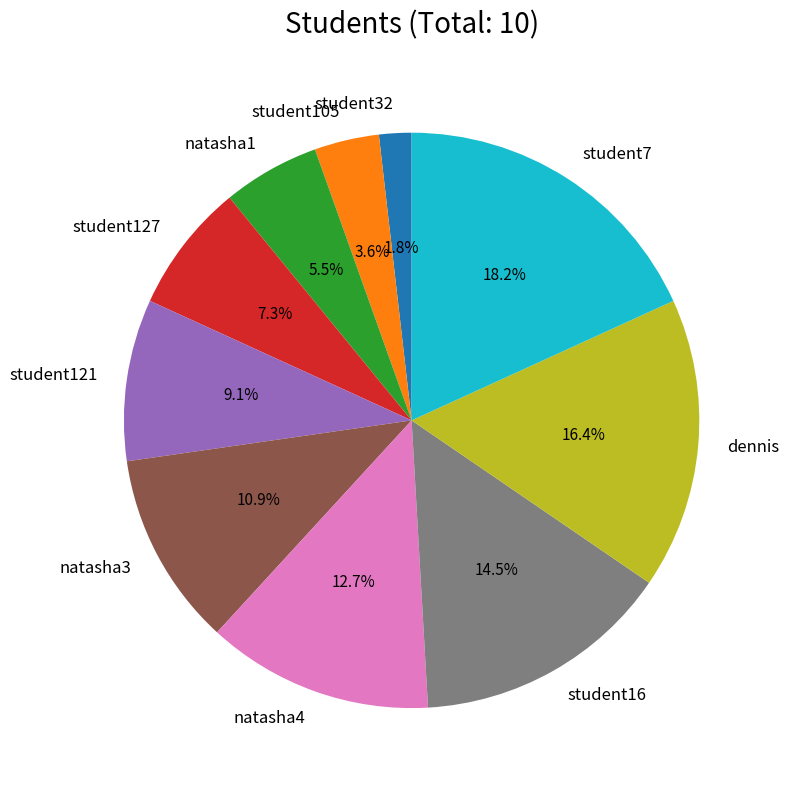

Rank the categories by value from lowest to highest.

student32, student105, natasha1, student127, student121, natasha3, natasha4, student16, dennis, student7